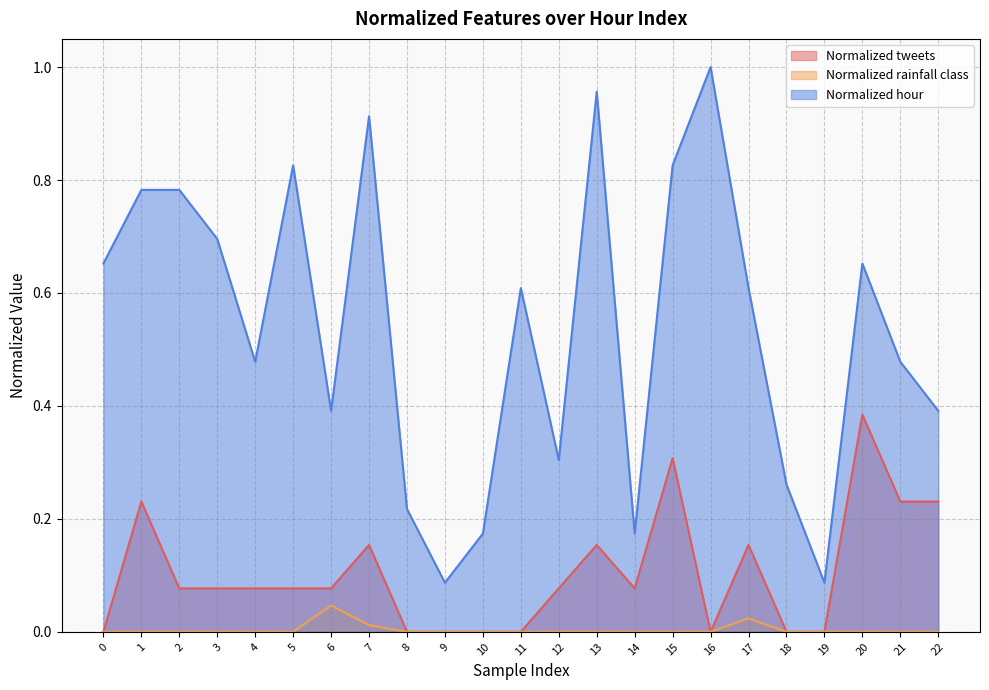

Which category has the lowest value in the Normalized hour series?

9